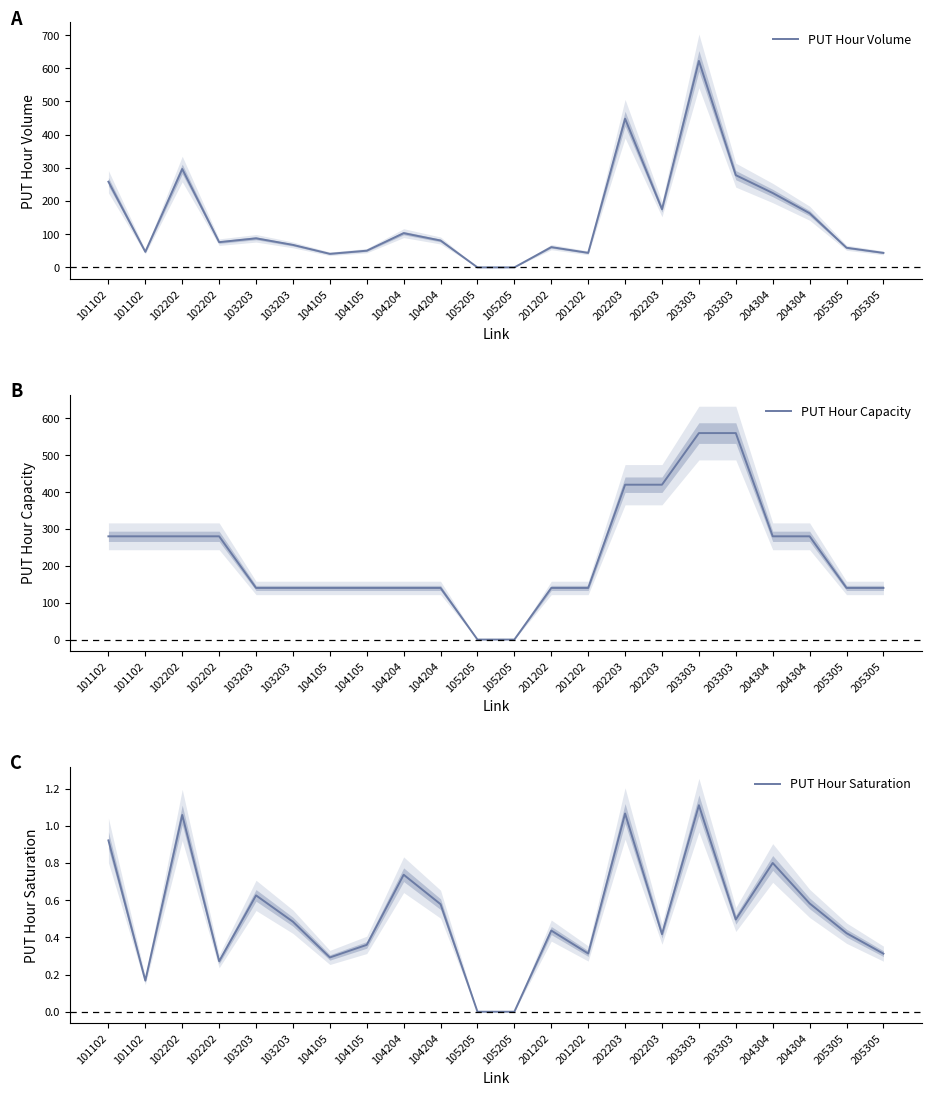

List the series in order of their overall mean, lowest first.

PUT Hour Saturation, PUT Hour Volume, PUT Hour Capacity